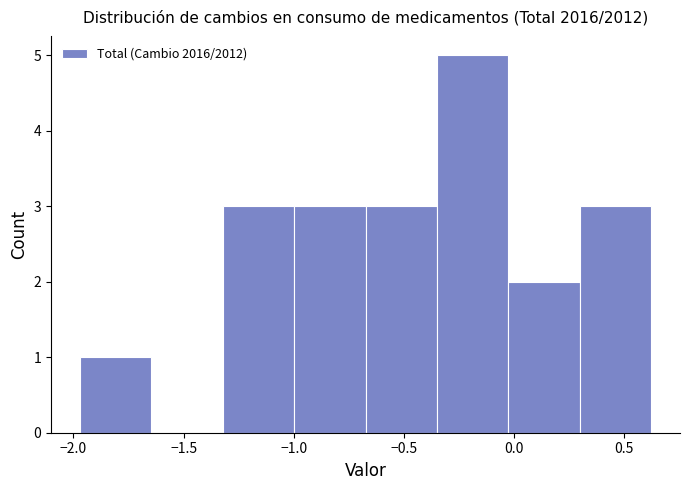

What is the height of the bar covering -1.00 to -0.65 on the x-axis? Neither the bar edges nor the heights are printed on the chart, so give them approximately, as read against the axes.

3